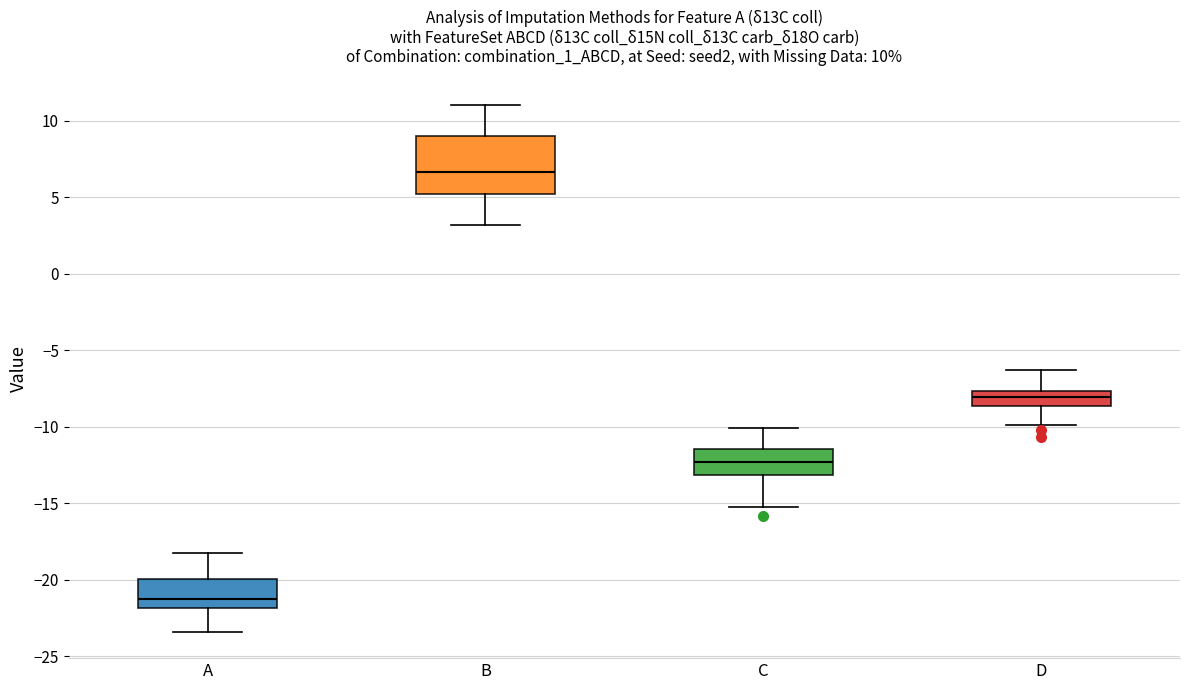

Which box's median line is the highest?

B